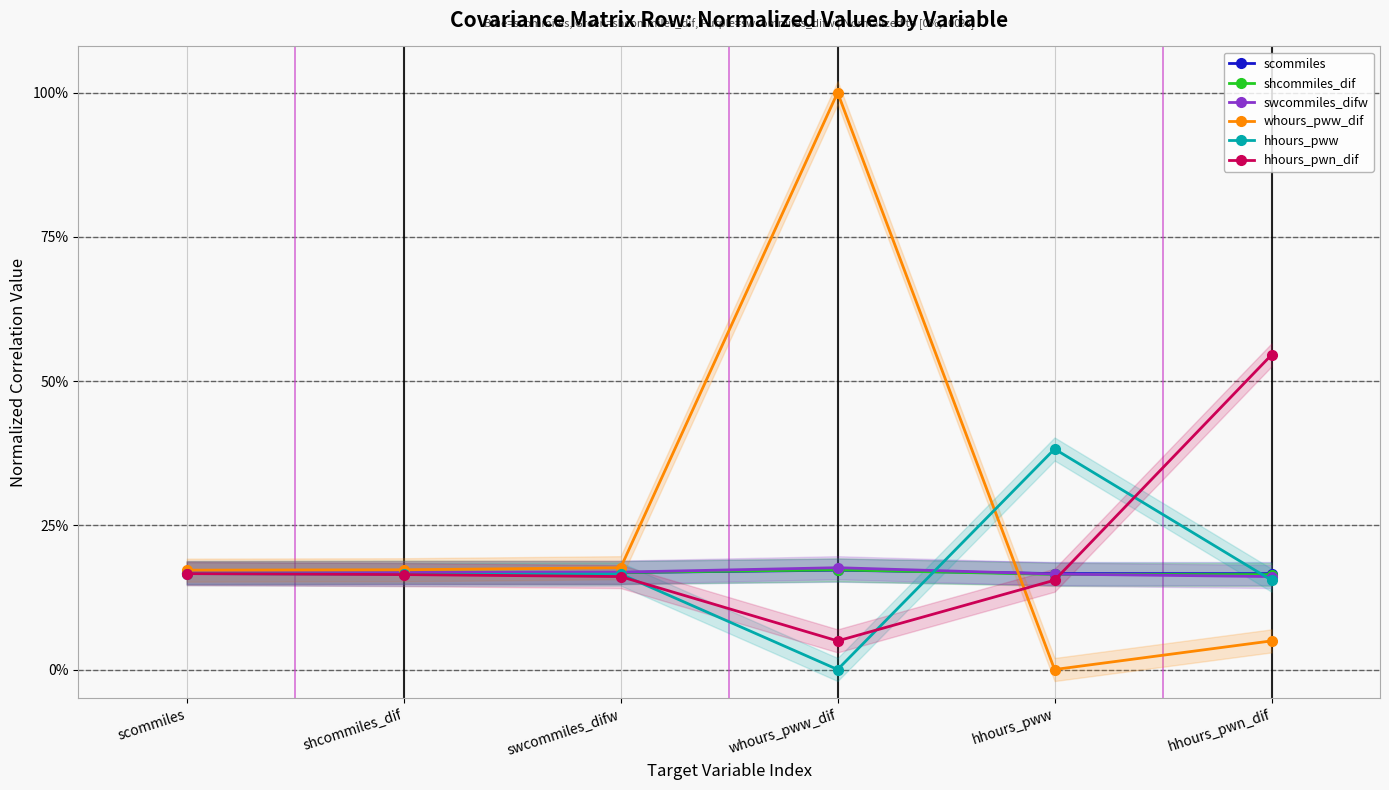

List the series in order of their peak value, lowest first.

scommiles, shcommiles_dif, swcommiles_difw, hhours_pww, hhours_pwn_dif, whours_pww_dif